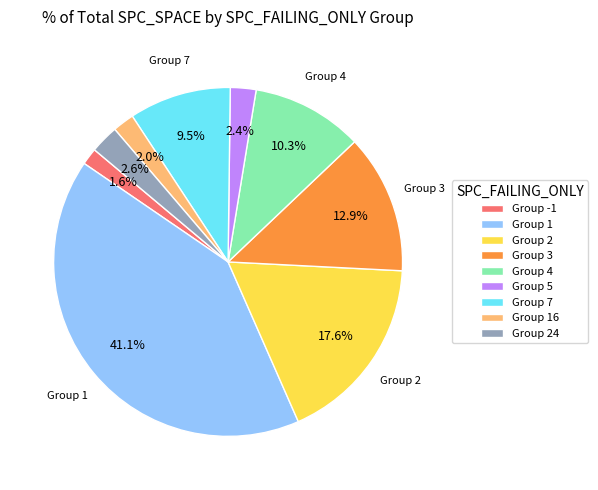

Approximately how many times larger is the value at Group 1 compared to Group 3?

3.2